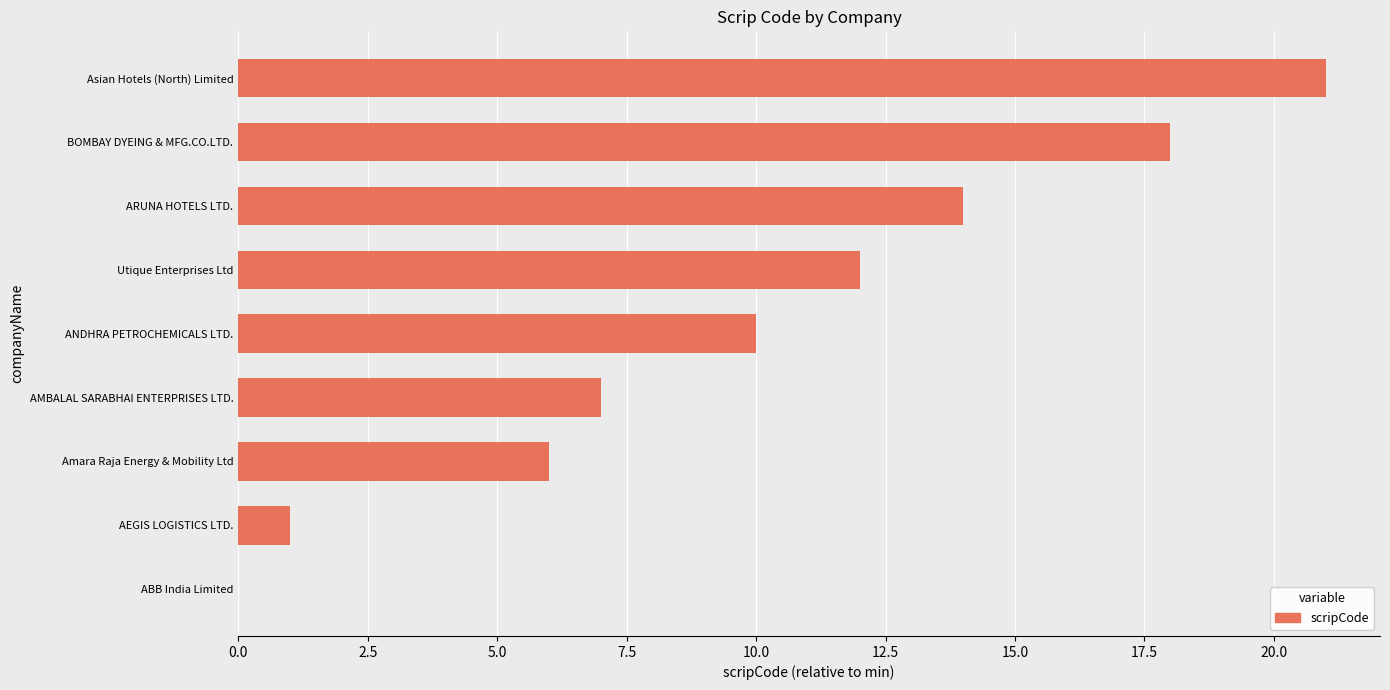

Reading bottom to top, what are all the values shown in this chart?

ABB India Limited=0	AEGIS LOGISTICS LTD.=1	Amara Raja Energy & Mobility Ltd=6	AMBALAL SARABHAI ENTERPRISES LTD.=7	ANDHRA PETROCHEMICALS LTD.=10	Utique Enterprises Ltd=12	ARUNA HOTELS LTD.=14	BOMBAY DYEING & MFG.CO.LTD.=18	Asian Hotels (North) Limited=21